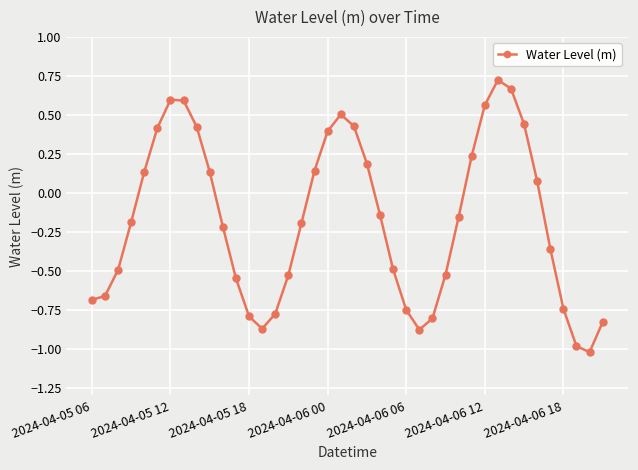

How many points are higher than both their immediate neighbors (excluding endpoints)?

3